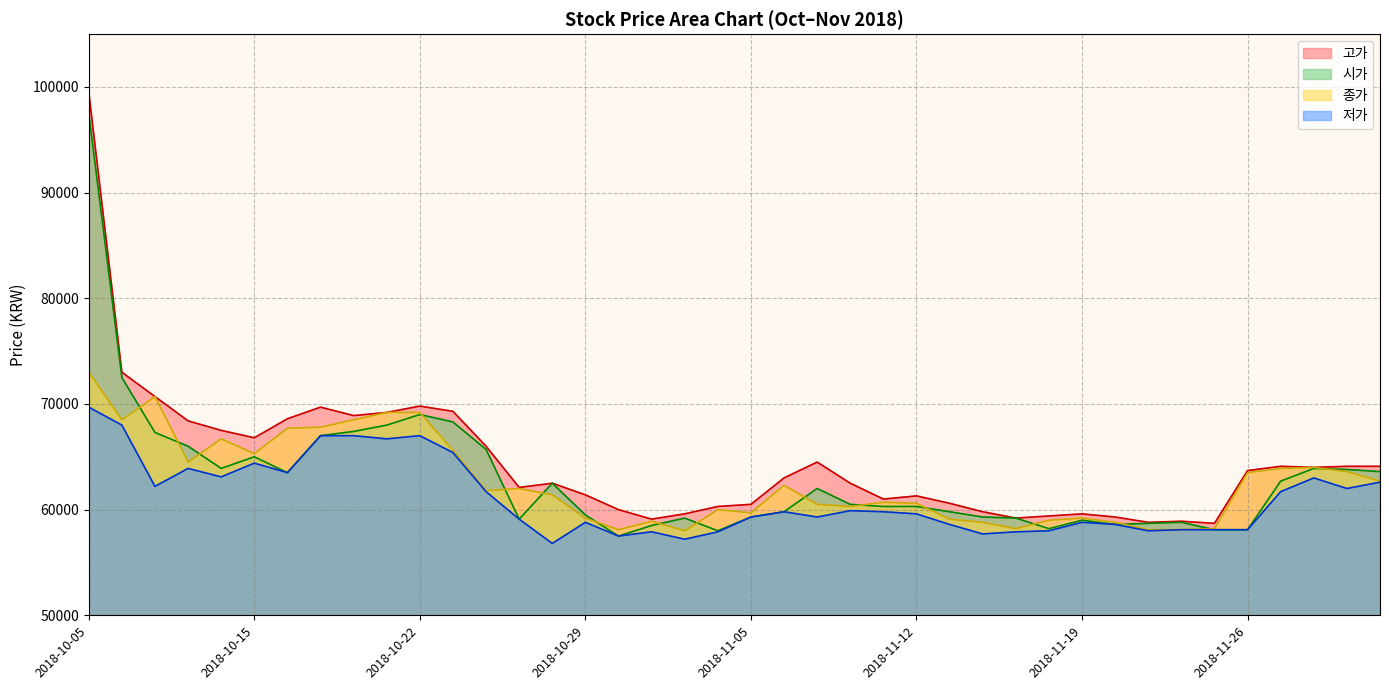

What is the label of the 33rd point from the left?

2018-11-21